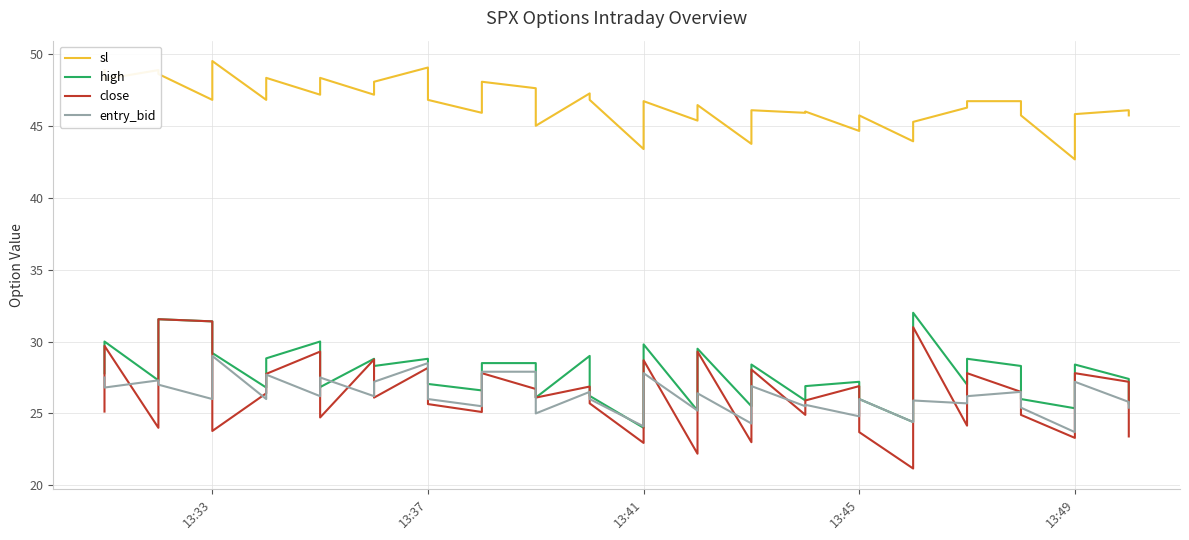

Which series has the largest total across all categories?

sl